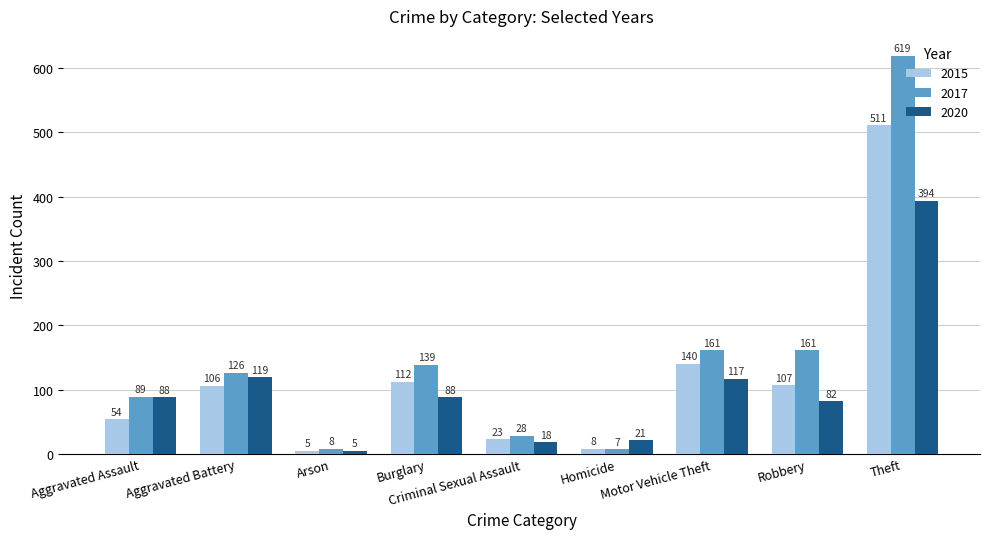

What is the approximate value of 2017 at Arson?

8